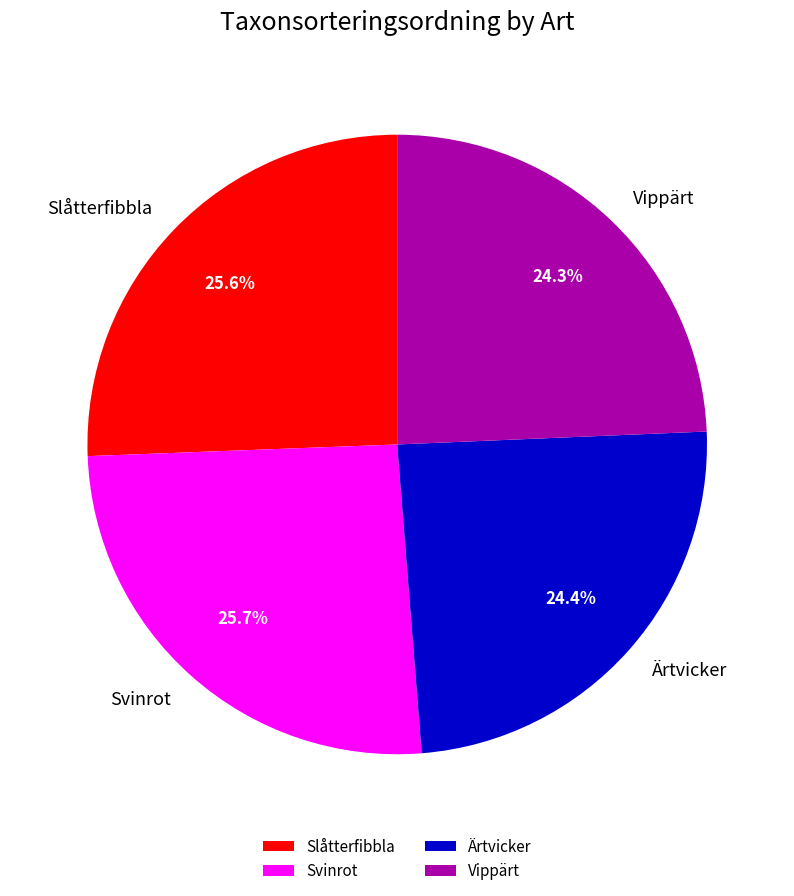

Which has a higher value, Slåtterfibbla or Vippärt?

Slåtterfibbla